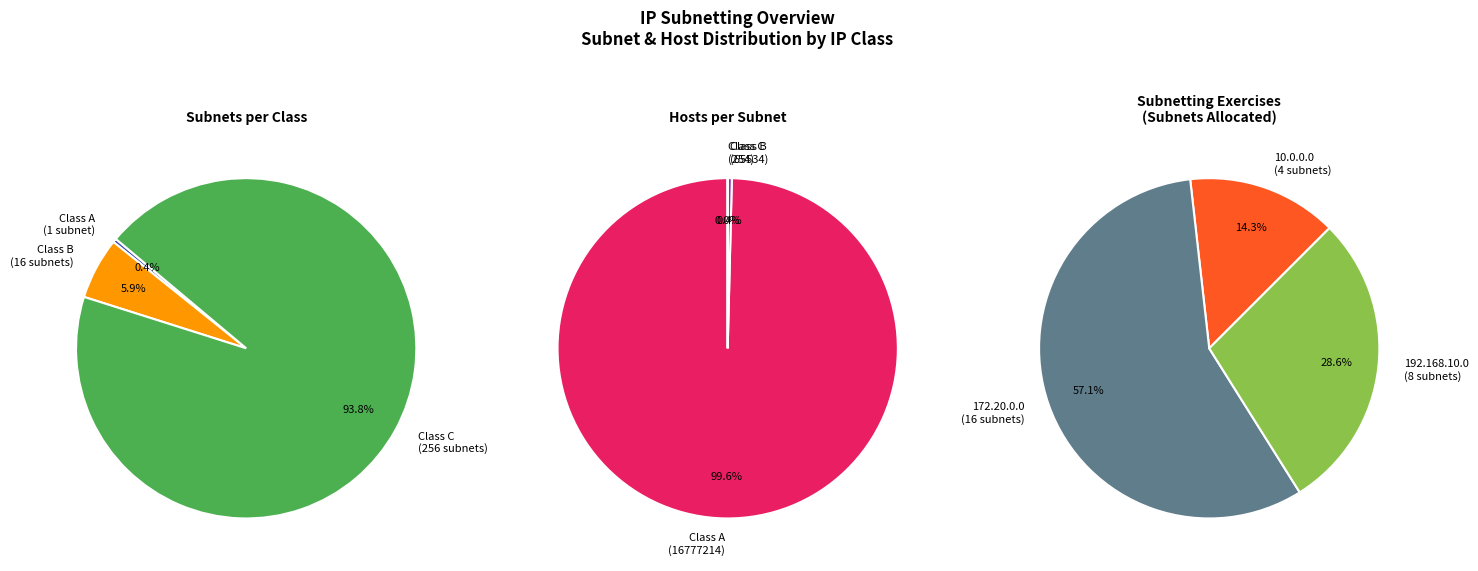

The Class C (cidr=24) slice represents 82% of the pie. True or false?

False